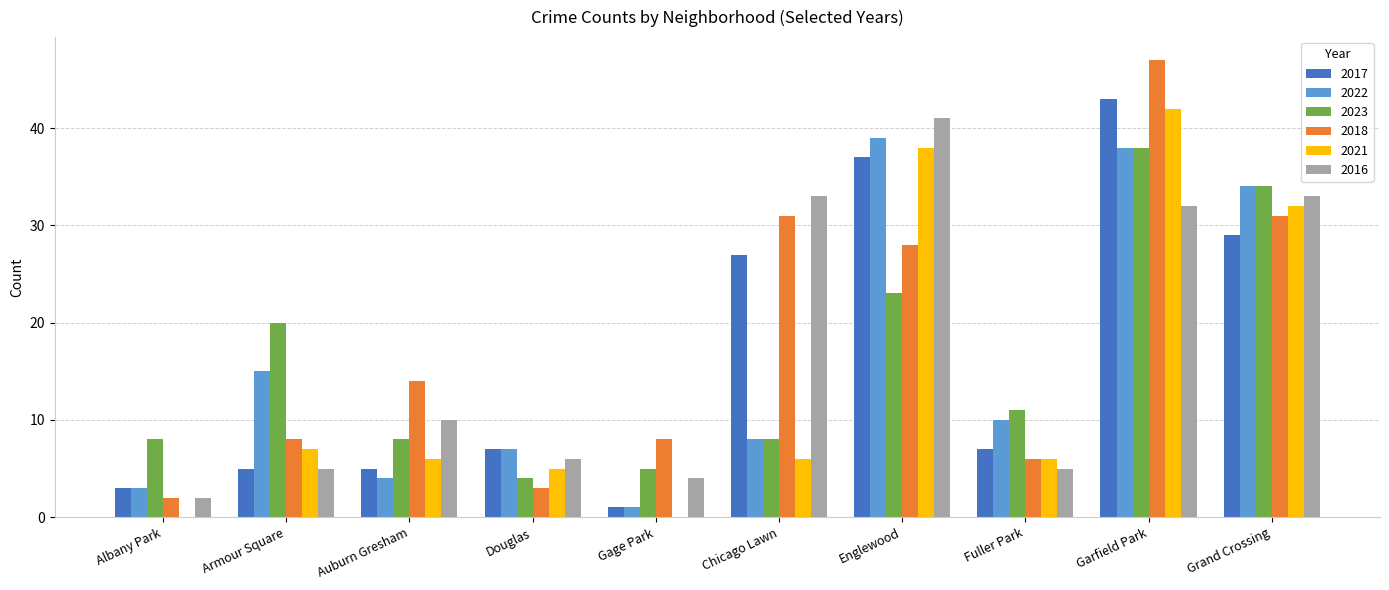

Does the chart contain stacked bars?

No